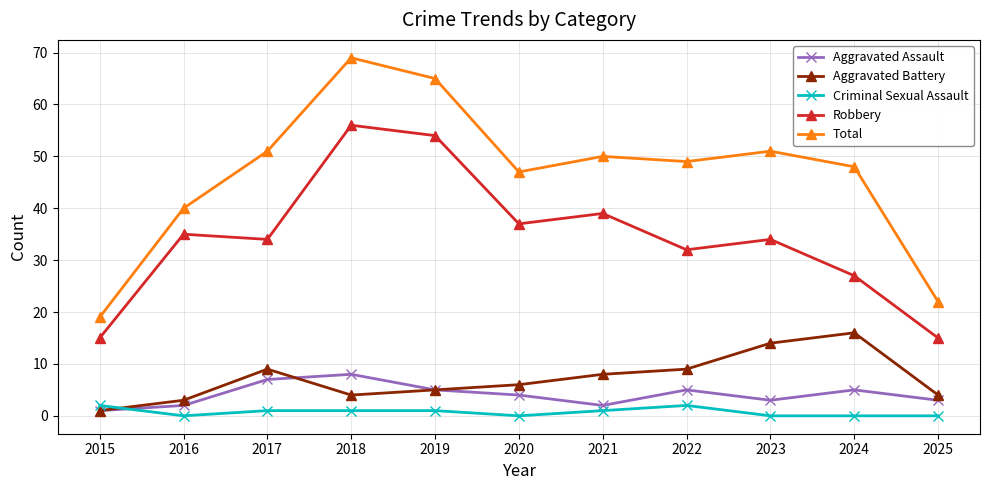

Reading left to right, what are all the values shown in this chart?

Aggravated Assault: 1	2	7	8	5	4	2	5	3	5	3
Aggravated Battery: 1	3	9	4	5	6	8	9	14	16	4
Criminal Sexual Assault: 2	0	1	1	1	0	1	2	0	0	0
Robbery: 15	35	34	56	54	37	39	32	34	27	15
Total: 19	40	51	69	65	47	50	49	51	48	22